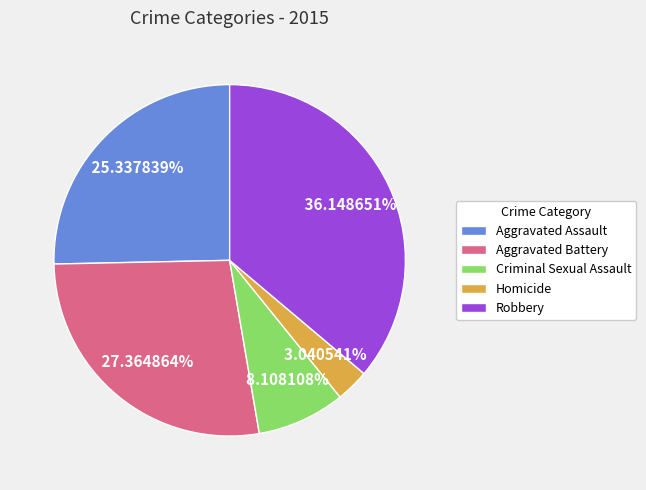

To the nearest percent, what is the average slice percentage?

20%